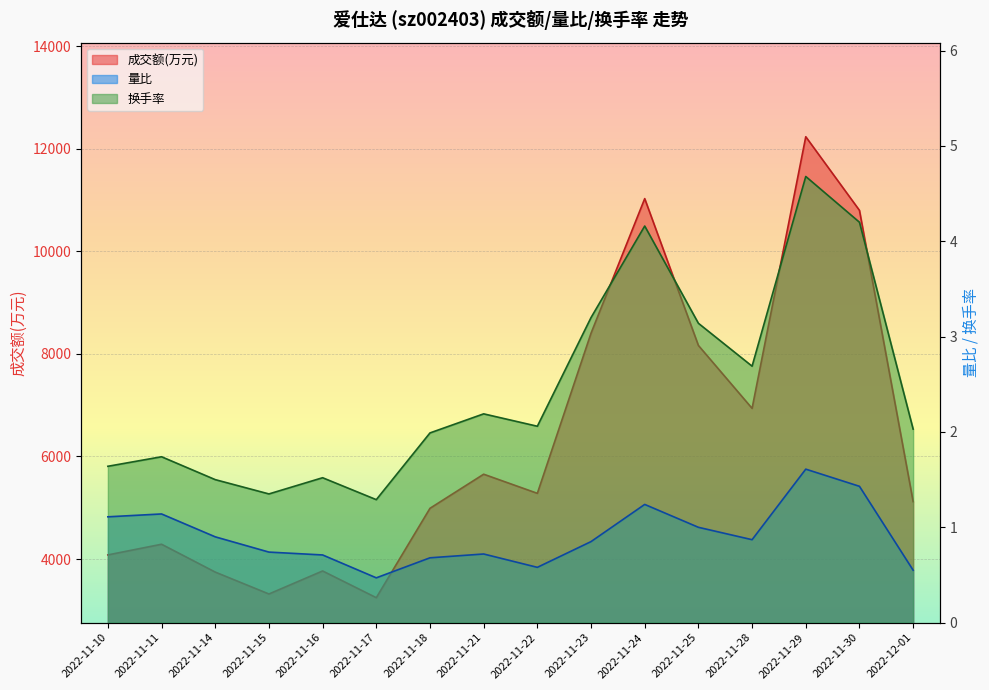

The 换手率 series shows 0.6 at 2022-12-01. True or false?

False